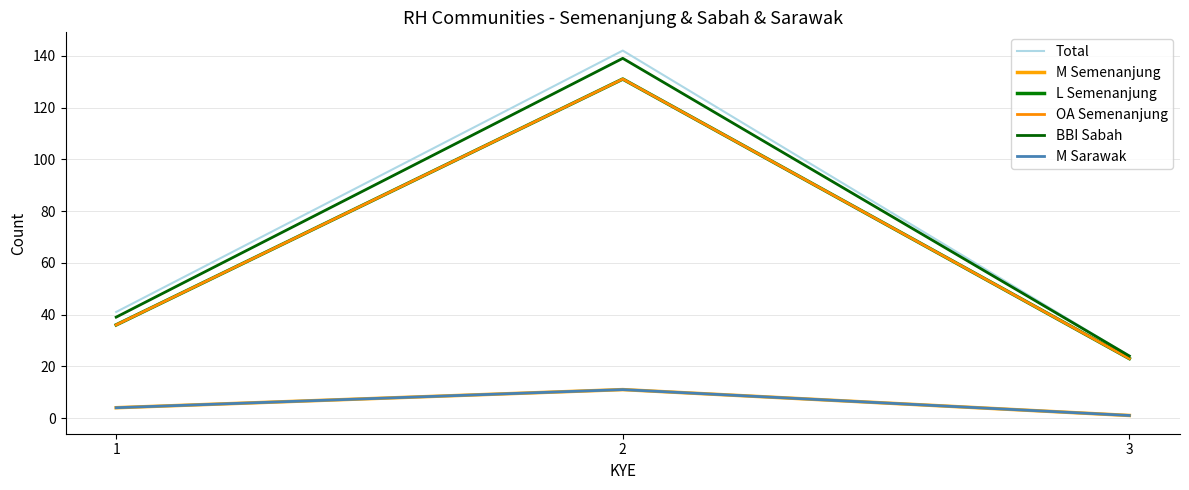

Is this an area chart (filled region under the line)?

No